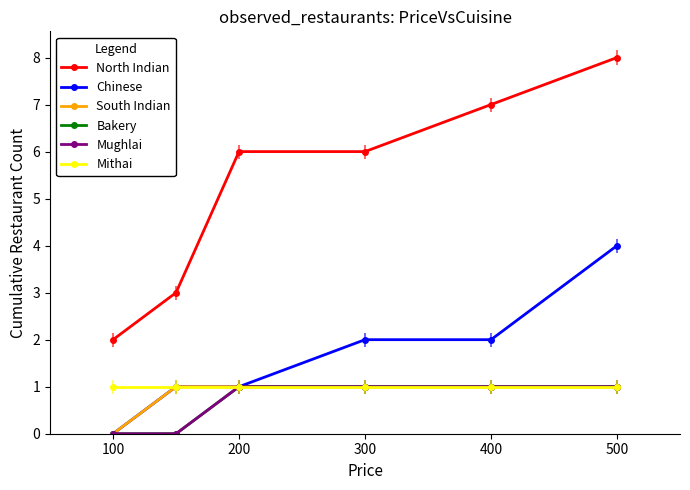

Where is Chinese nearest to the value 2?

300